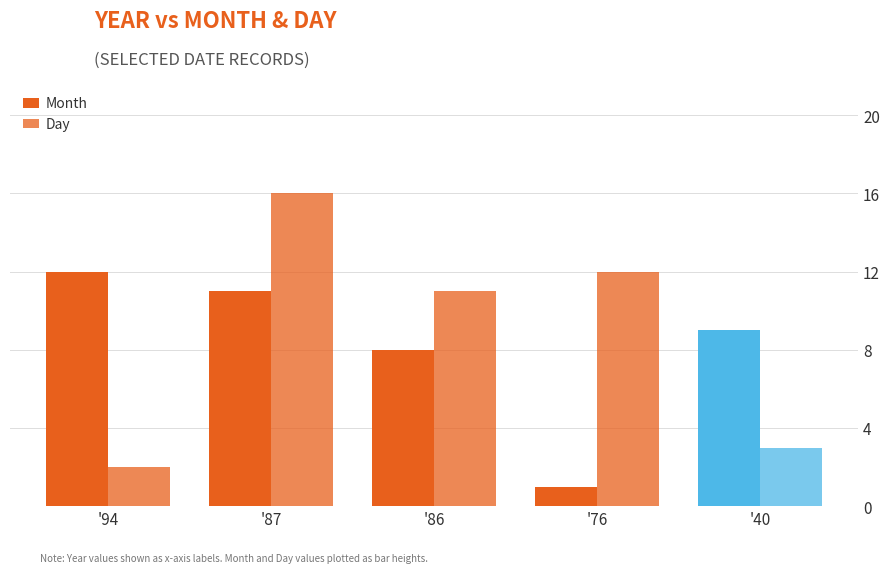

What is the value of the Month bar at the 4th from the left?

1